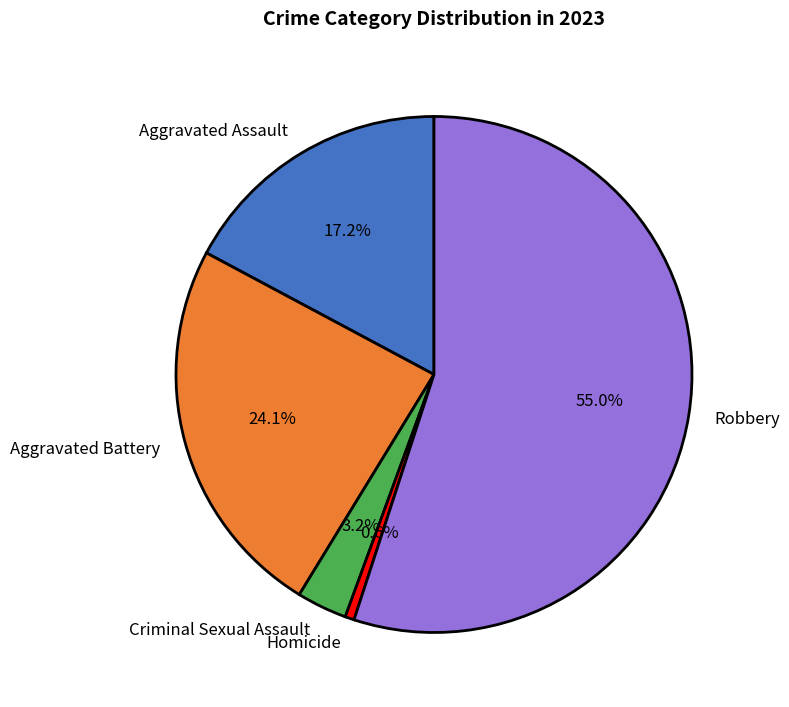

Is Robbery the majority of the pie?

Yes